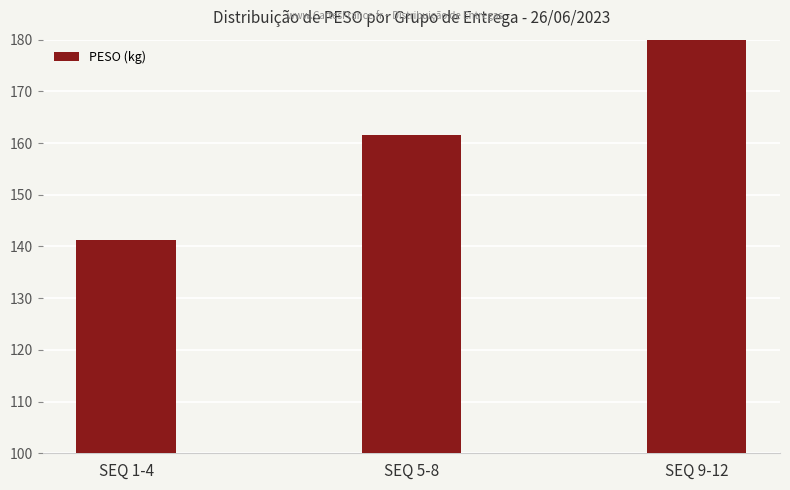

The value at SEQ 1-4 is 86.8. True or false?

False